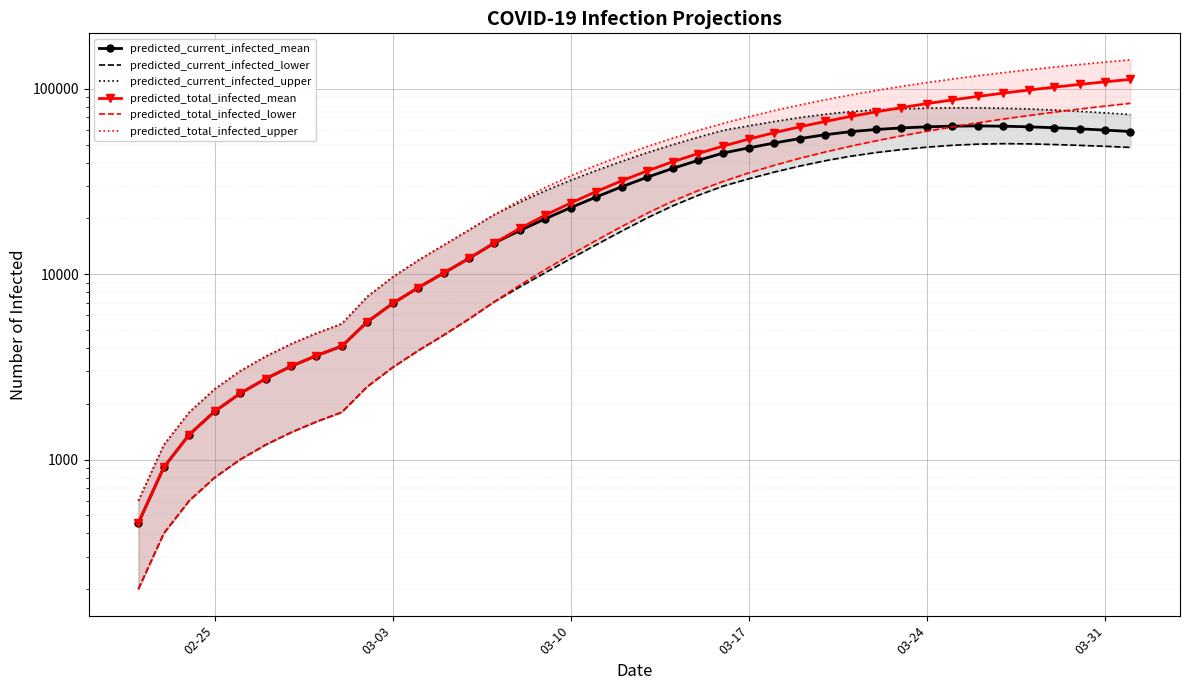

What is the value of the predicted_total_infected_lower point at the 18th from the left?

12737